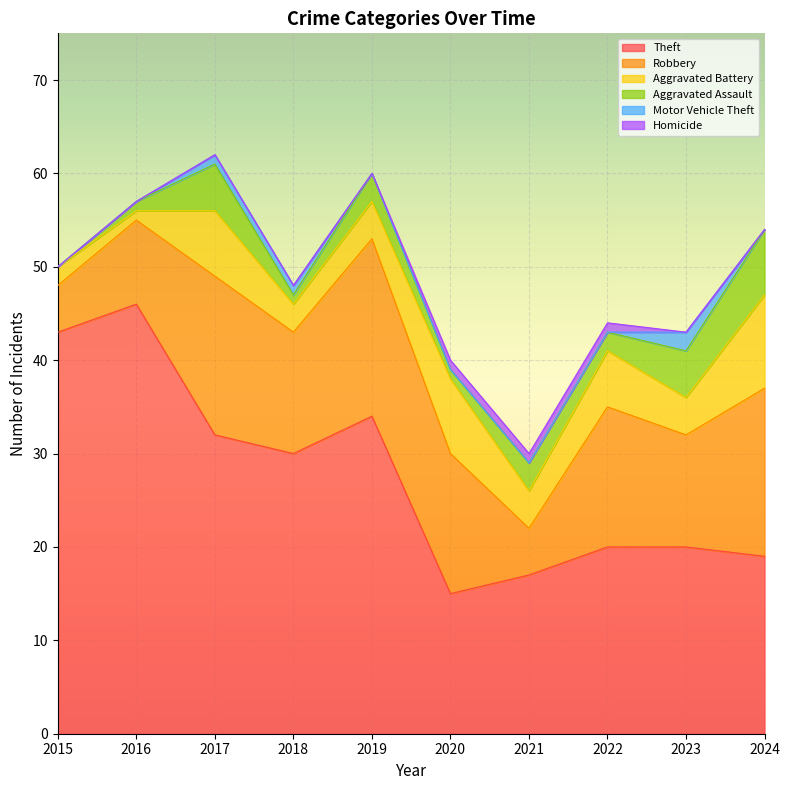

At which category is the sum across all series the highest?

2017